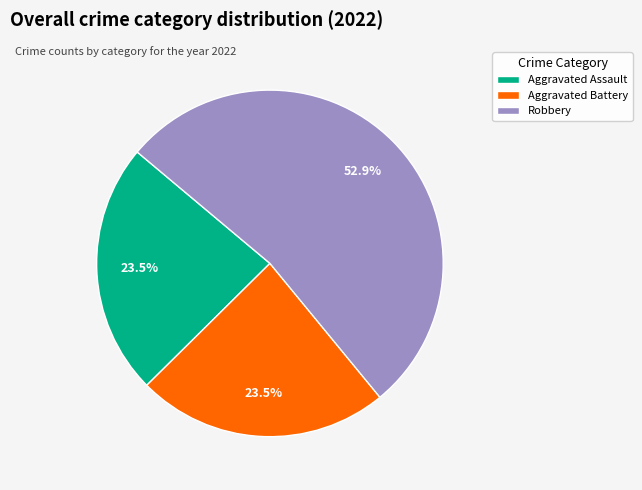

Is it true that Robbery is 66% of the pie?

False